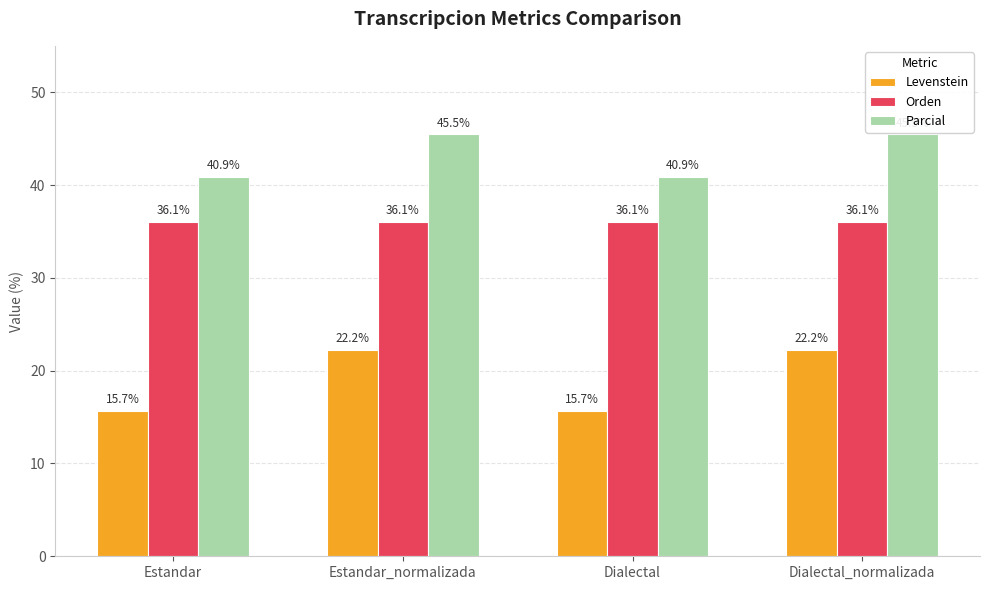

Does the chart contain stacked bars?

No